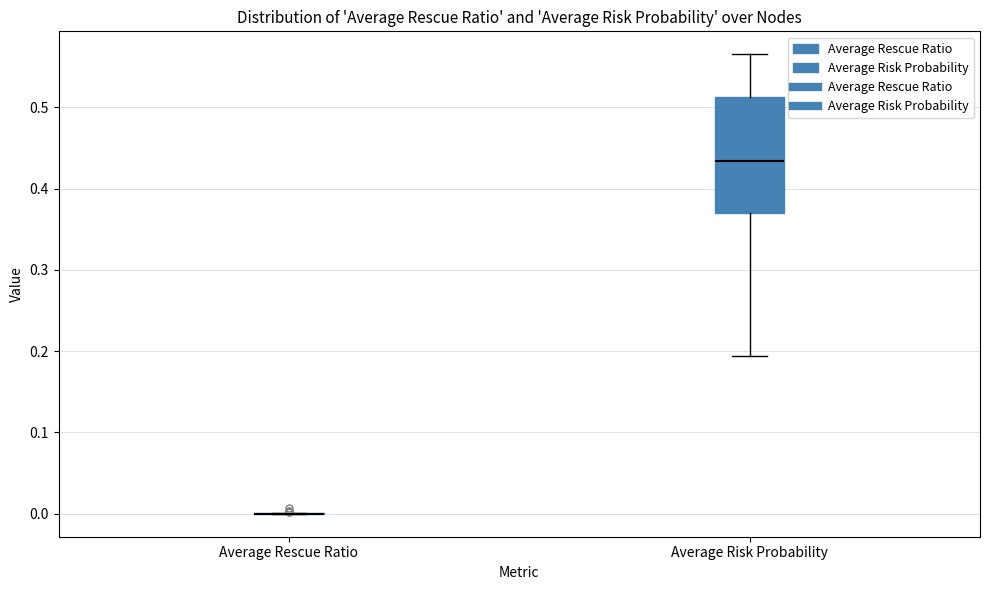

Reading left to right, transcribe this box plot: for each box, give where its median line is, the range the box spans, and where its two whiskers end, as read against the y-axis. The values are not printed on the chart, so give them approximately, as read against the axis.

Average Rescue Ratio: box collapsed to a line at 0.00, whiskers 0.00 to 0.00
Average Risk Probability: median 0.43, box 0.37 to 0.51, whiskers 0.19 to 0.57